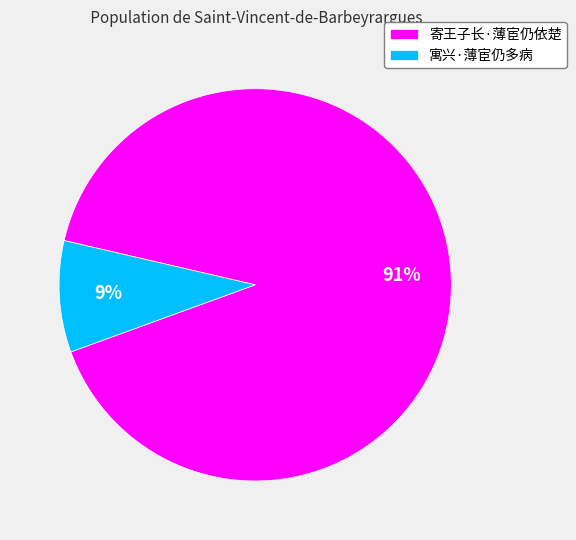

Combined, do 寓兴·薄宦仍多病 and 寄王子长·薄宦仍依楚 account for over 50%?

Yes